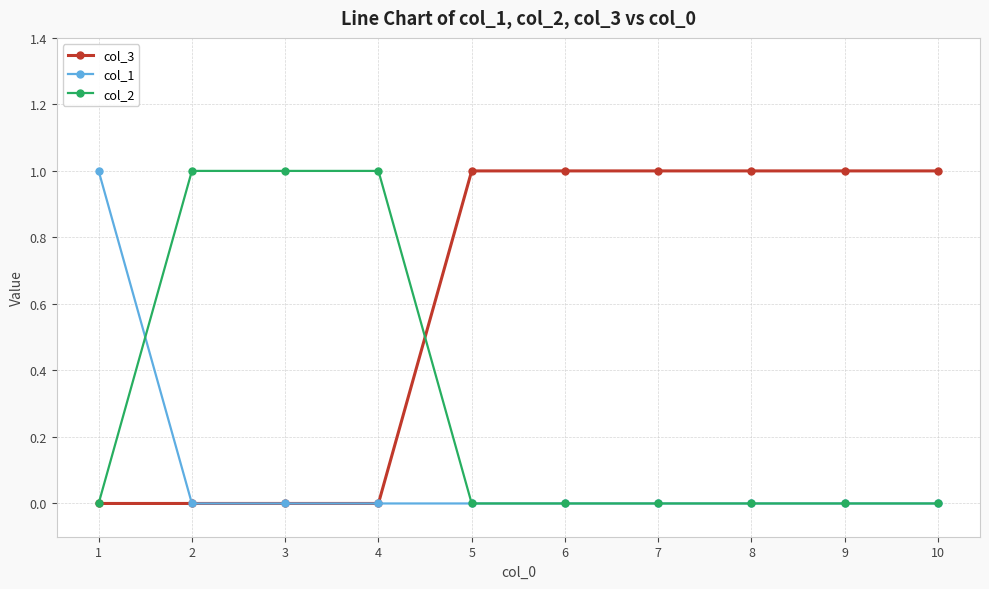

Count the number of categories in the chart.

10